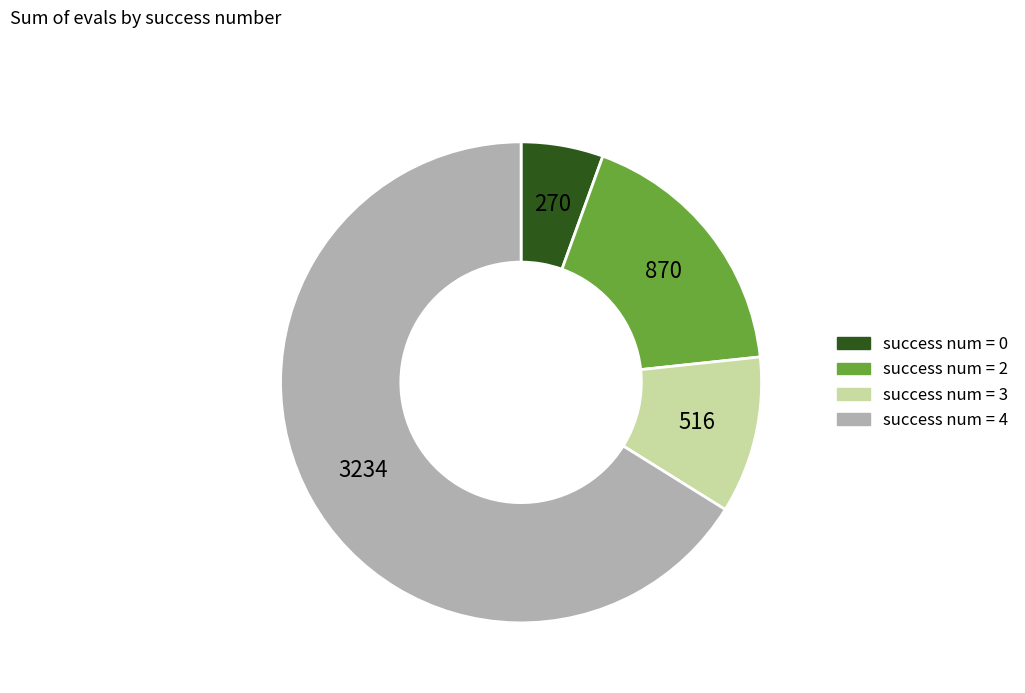

Is it true that success num = 2 is 18% of the pie?

True